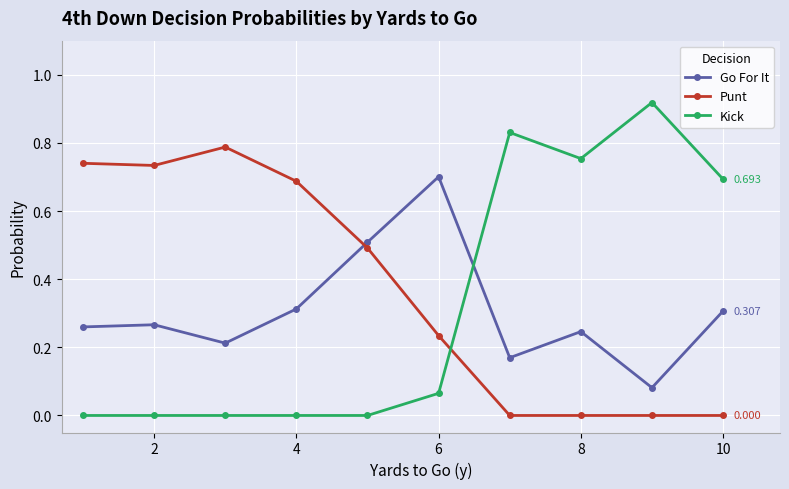

How many lines are shown in the chart?

3